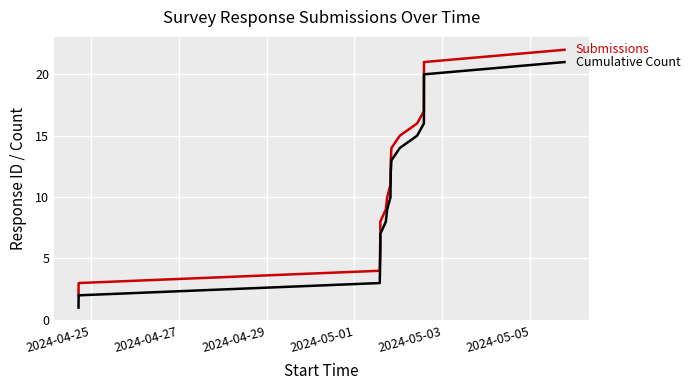

What value does the Cumulative Count series have at 2024-04-29, to the nearest 5?

5